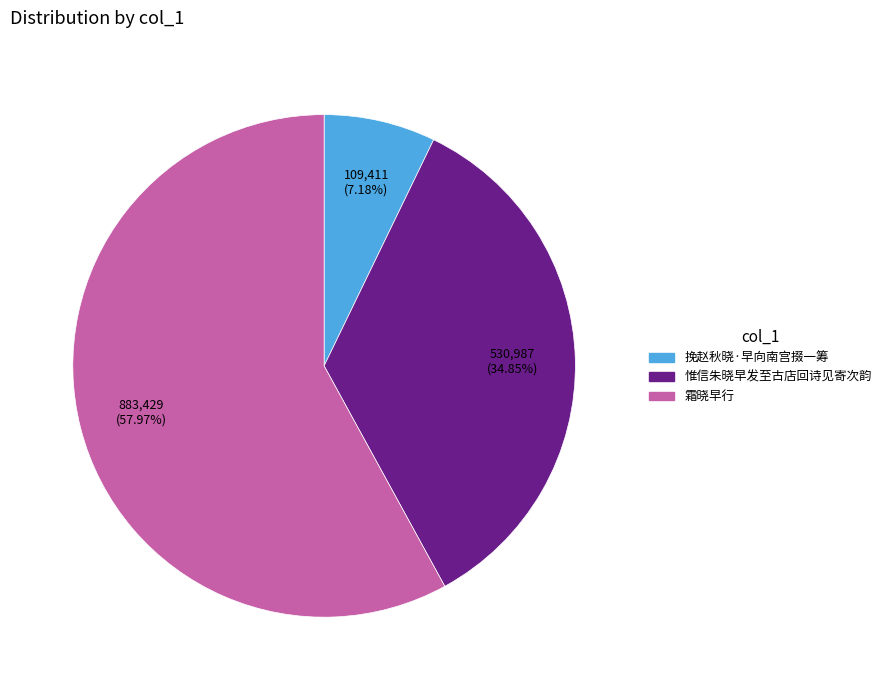

How many segments does this pie chart have?

3